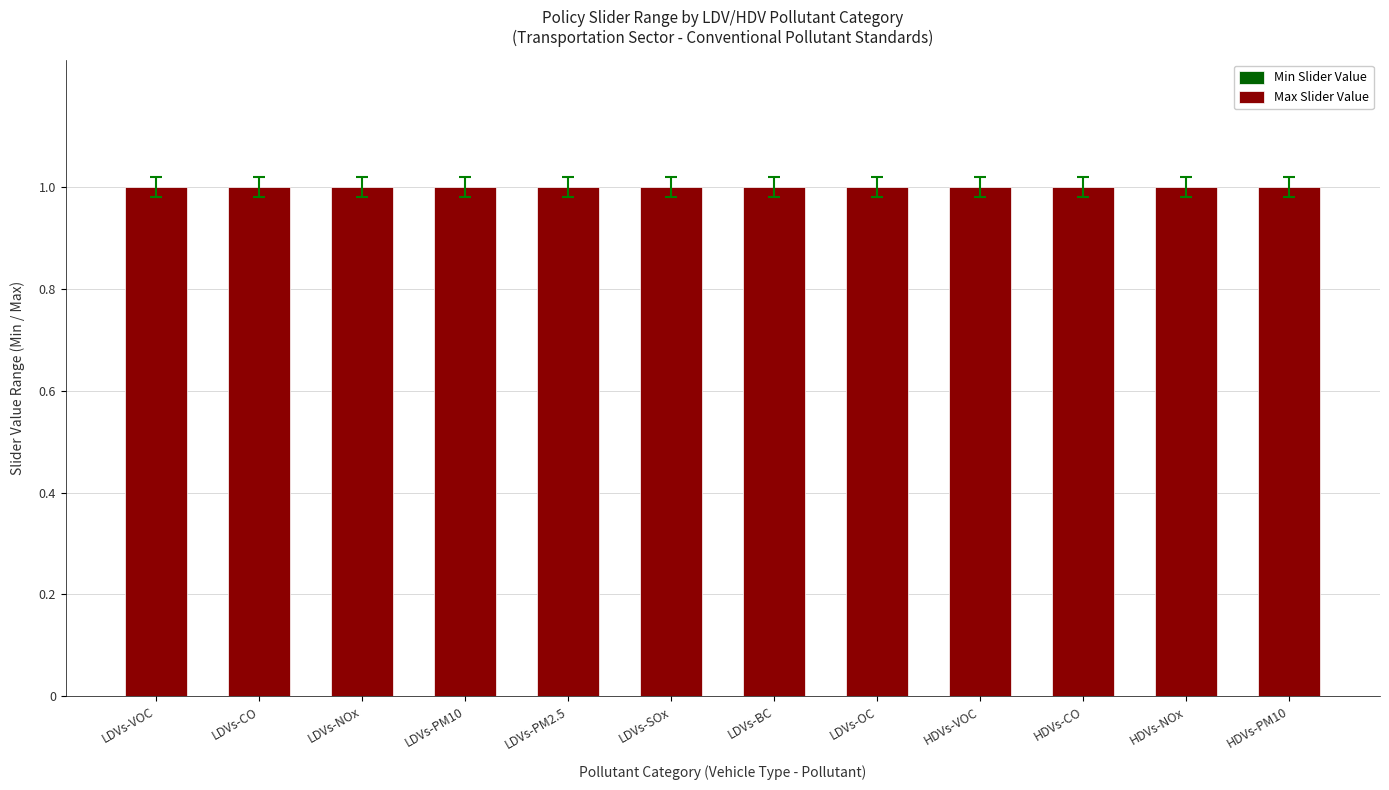

What is the spread (max minus min) of values at LDVs-OC?

1